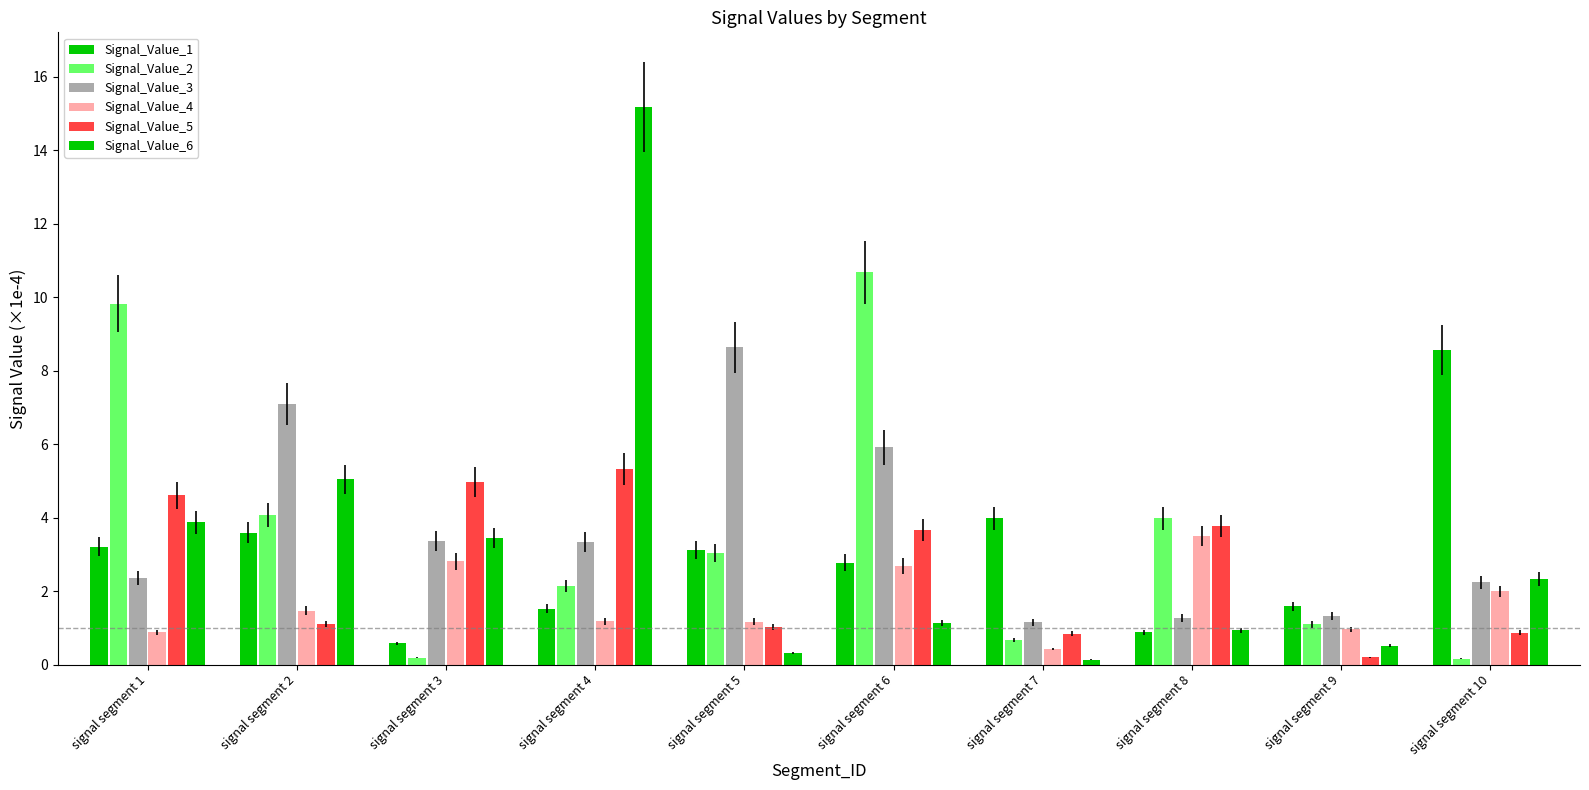

Is it true that Signal_Value_1 equals 0.2 at signal segment 3?

False